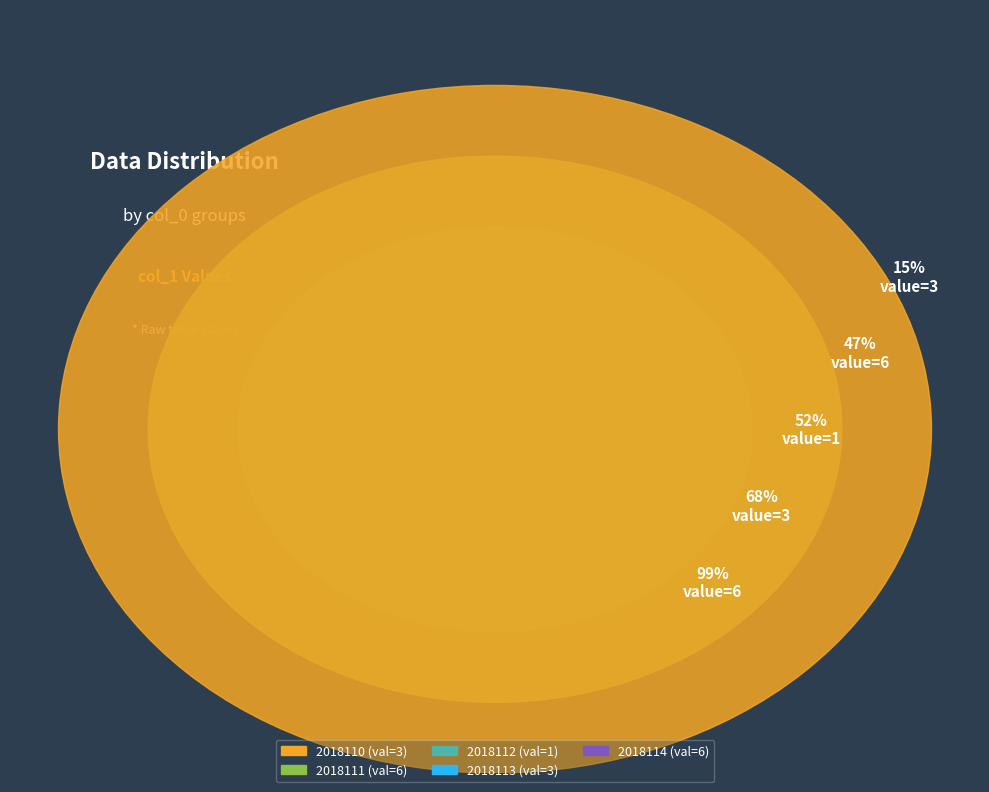

What percentage is the 2018114 slice, to the nearest percent?

32%